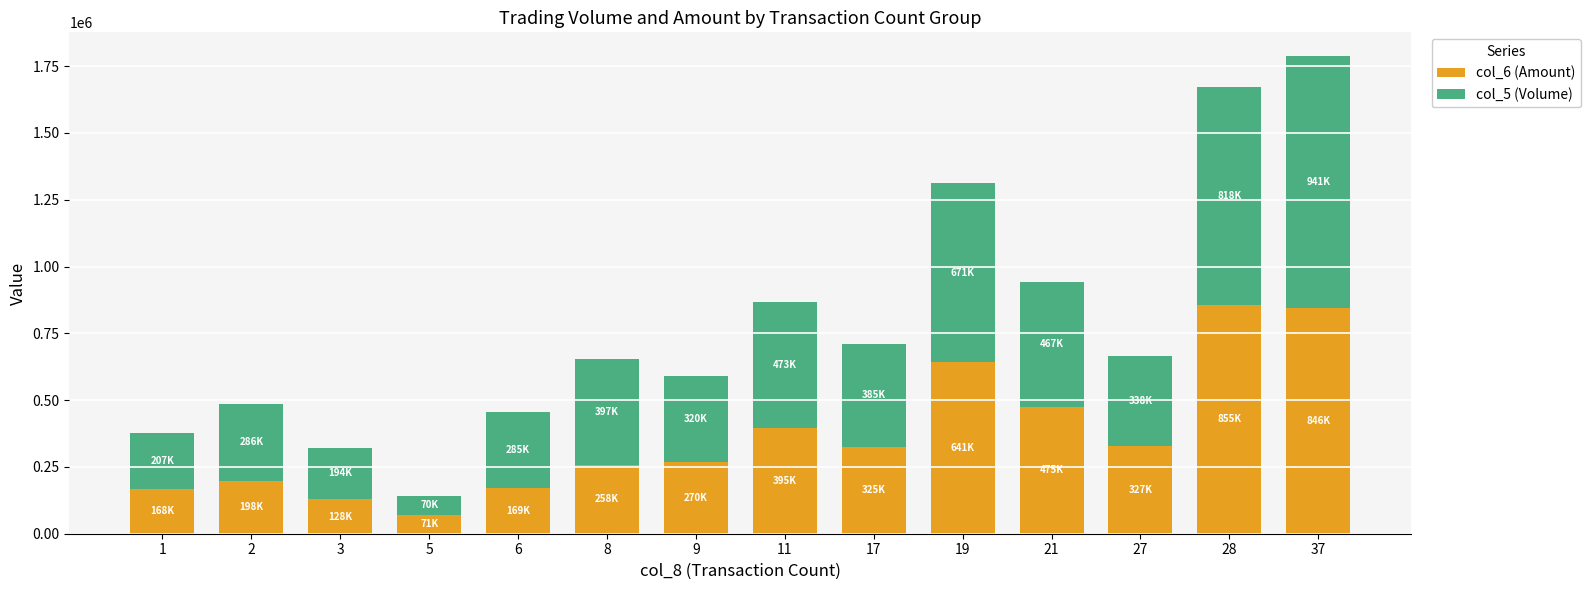

How many values in the col_6 (Amount) series are below 325700?

7